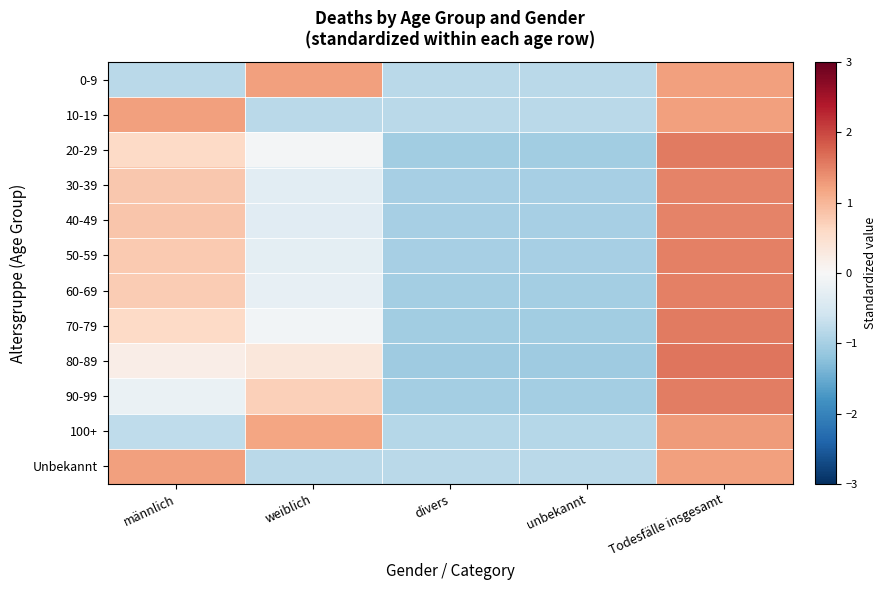

Reading left to right, transcribe all the data shown in this chart.

0-9: männlich=-0.8	weiblich=1.2	divers=-0.8	unbekannt=-0.8	Todesfälle insgesamt=1.2
10-19: männlich=1.2	weiblich=-0.8	divers=-0.8	unbekannt=-0.8	Todesfälle insgesamt=1.2
20-29: männlich=0.6	weiblich=-0.1	divers=-1.0	unbekannt=-1.0	Todesfälle insgesamt=1.6
30-39: männlich=0.8	weiblich=-0.3	divers=-1.0	unbekannt=-1.0	Todesfälle insgesamt=1.5
40-49: männlich=0.8	weiblich=-0.3	divers=-1.0	unbekannt=-1.0	Todesfälle insgesamt=1.5
50-59: männlich=0.8	weiblich=-0.3	divers=-1.0	unbekannt=-1.0	Todesfälle insgesamt=1.5
60-69: männlich=0.8	weiblich=-0.2	divers=-1.0	unbekannt=-1.0	Todesfälle insgesamt=1.5
70-79: männlich=0.6	weiblich=-0.1	divers=-1.0	unbekannt=-1.0	Todesfälle insgesamt=1.6
80-89: männlich=0.2	weiblich=0.3	divers=-1.1	unbekannt=-1.1	Todesfälle insgesamt=1.6
90-99: männlich=-0.2	weiblich=0.7	divers=-1.0	unbekannt=-1.0	Todesfälle insgesamt=1.5
100+: männlich=-0.8	weiblich=1.2	divers=-0.8	unbekannt=-0.8	Todesfälle insgesamt=1.3
Unbekannt: männlich=1.2	weiblich=-0.8	divers=-0.8	unbekannt=-0.8	Todesfälle insgesamt=1.2